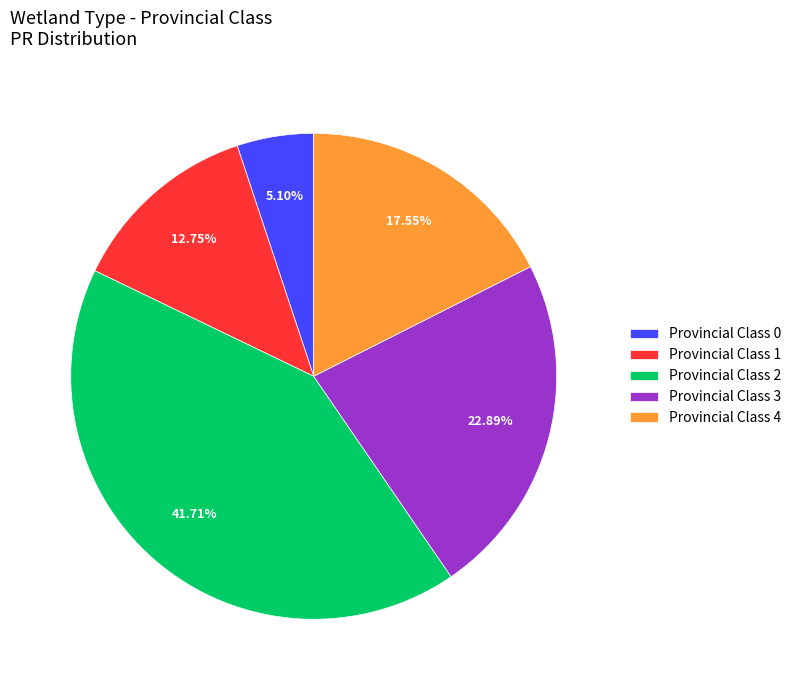

Between Provincial Class 4 and Provincial Class 3, which is larger?

Provincial Class 3